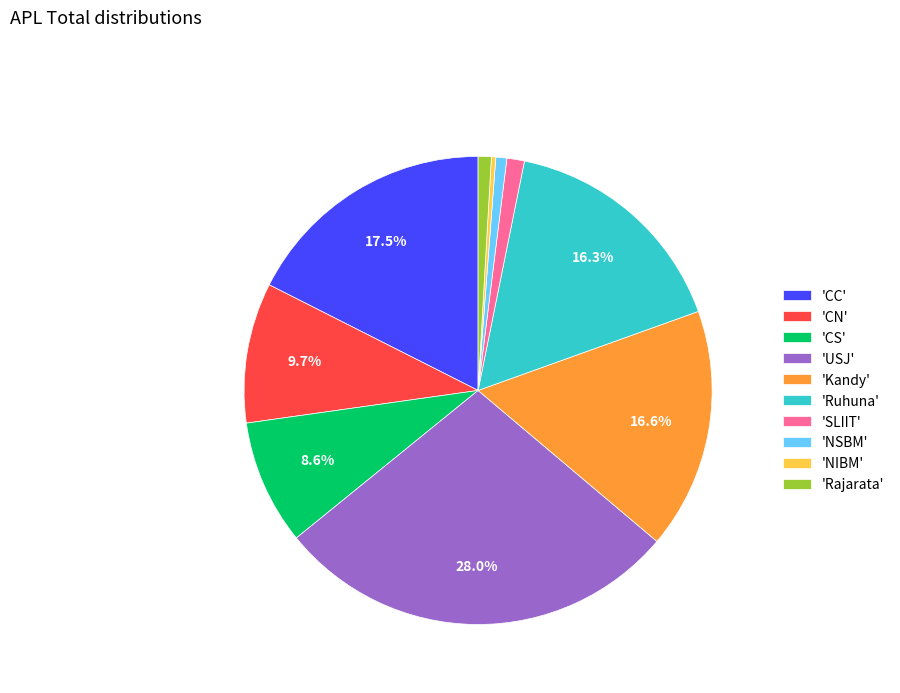

What is the largest slice in the pie chart?

'USJ'